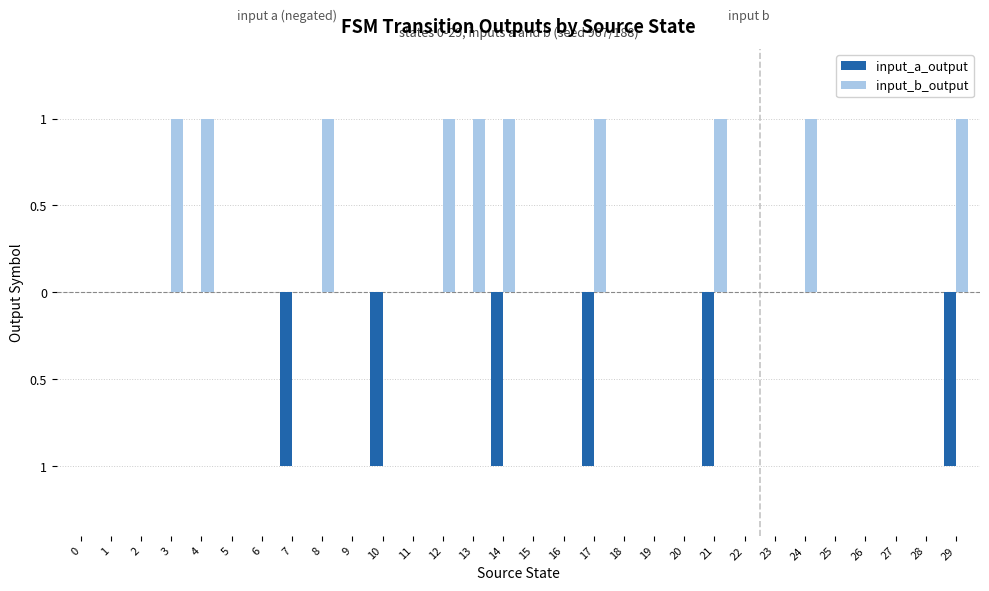

Rank the categories by input_a_output value from highest to lowest.

0, 1, 2, 3, 4, 5, 6, 8, 9, 11, 12, 13, 15, 16, 18, 19, 20, 22, 23, 24, 25, 26, 27, 28, 7, 10, 14, 17, 21, 29